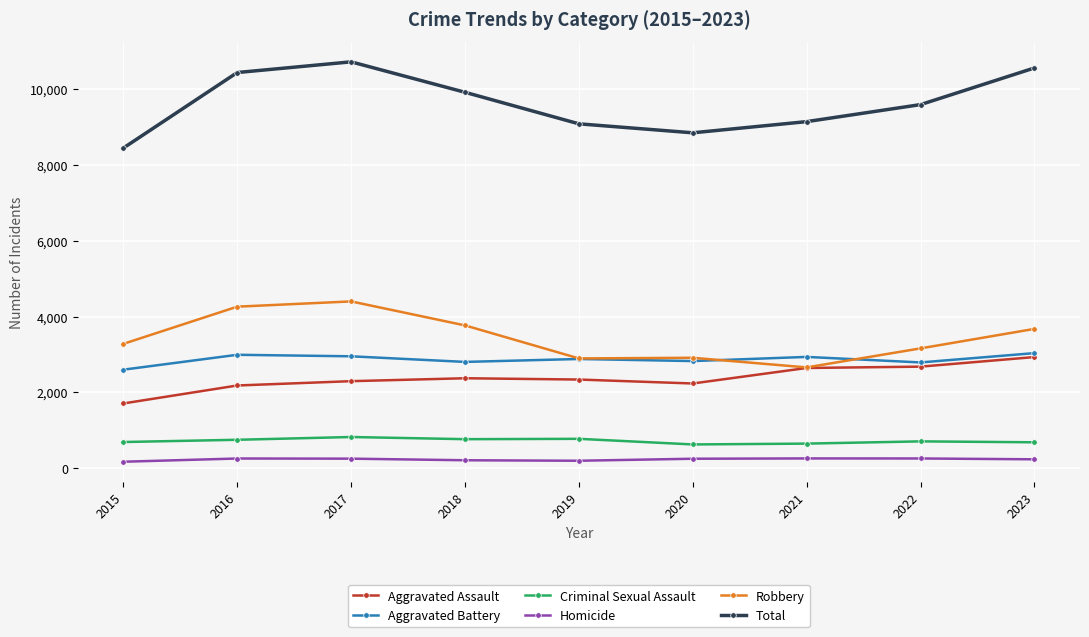

True or false: Homicide and Criminal Sexual Assault cross at least once.

False